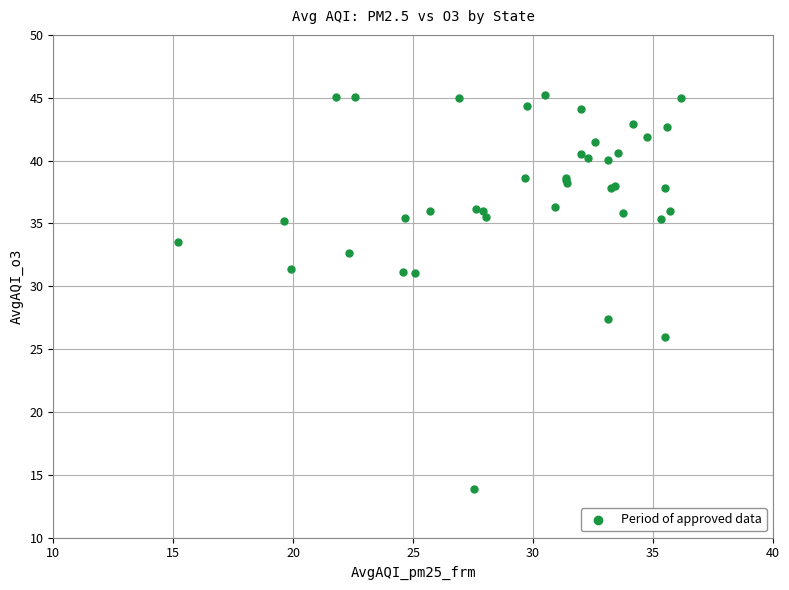

What Y value in the scatter plot is closest to 29?

27.4